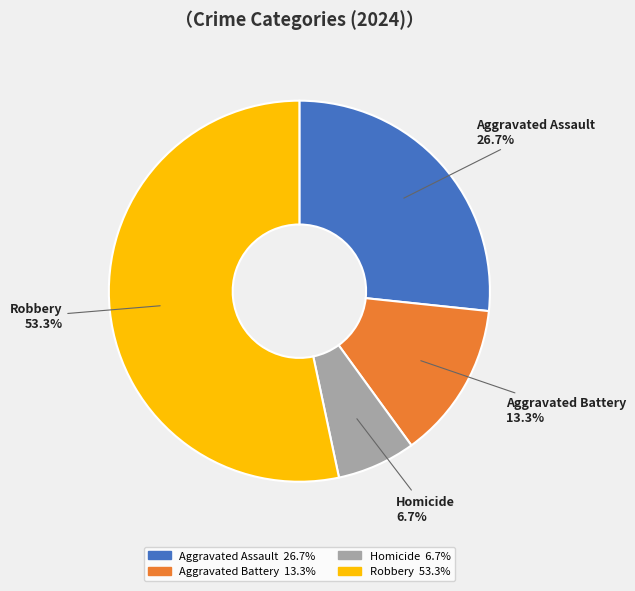

To the nearest percent, what portion does Aggravated Assault represent?

27%